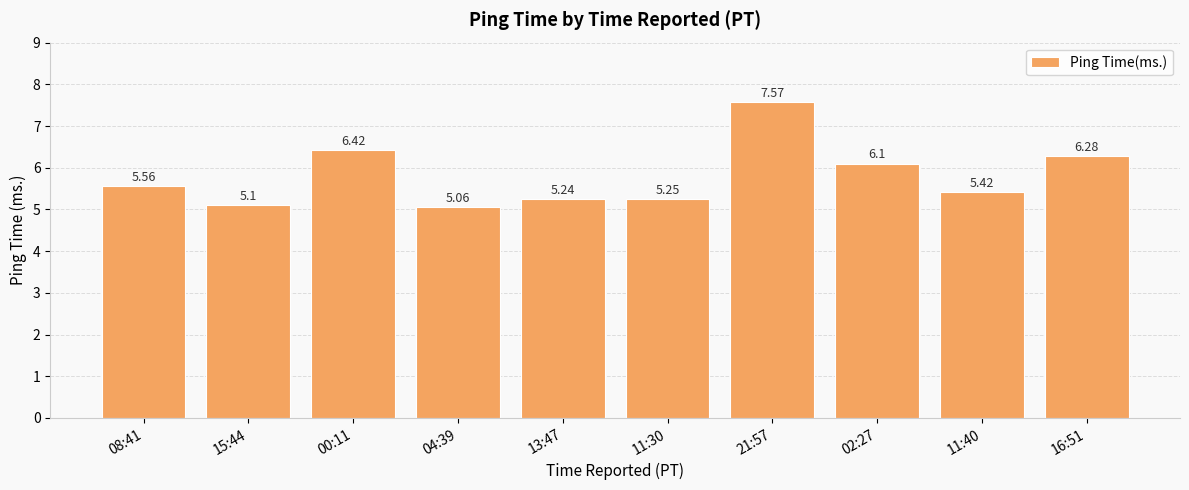

Approximately how many times larger is the value at 04:39 compared to 11:30?

1.0